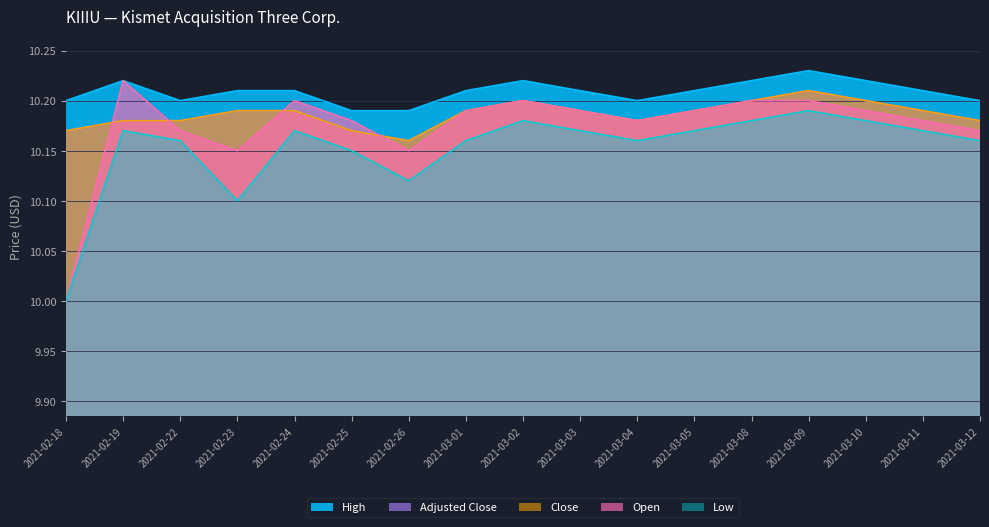

Which category has the lowest value across all series?

2021-02-18